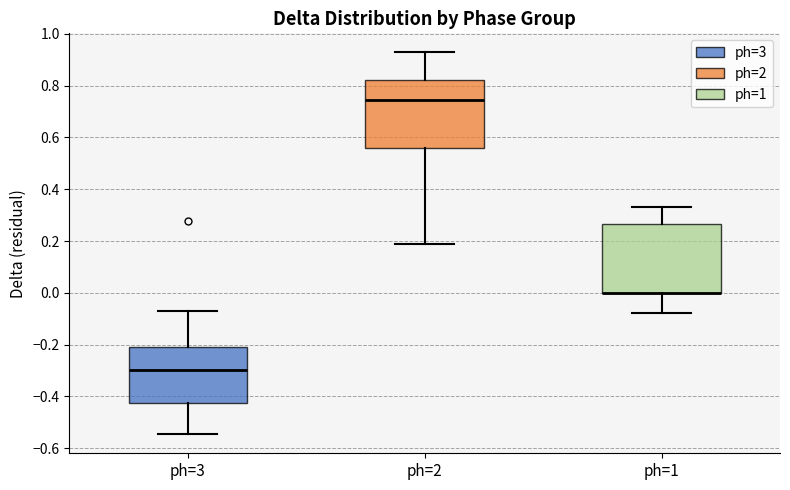

Reading left to right, read every box against the y-axis: the position of its median line, the range the box covers, and the ends of its whiskers. The values are not printed on the chart, so give them approximately, as read against the axis.

ph=3: median -0.30, box -0.42 to -0.20, whiskers -0.54 to -0.06
ph=2: median 0.74, box 0.56 to 0.82, whiskers 0.18 to 0.92
ph=1: median 0.00 (drawn on the box's lower edge), box 0.00 to 0.26, whiskers -0.08 to 0.34